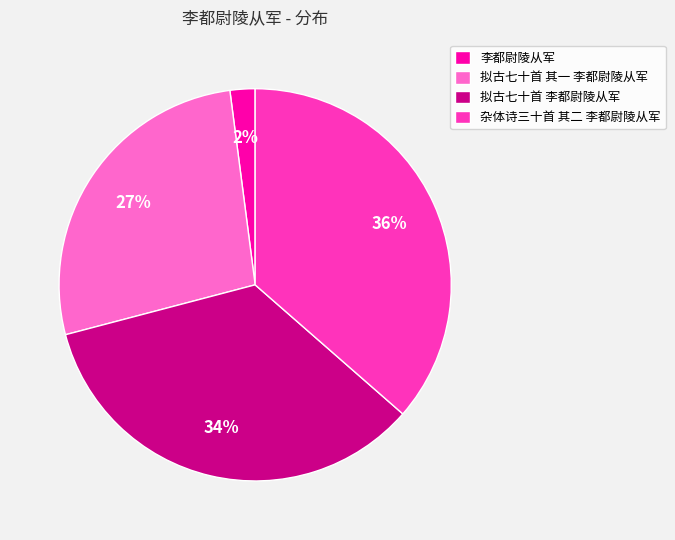

Between 杂体诗三十首 其二 李都尉陵从军 and 拟古七十首 其一 李都尉陵从军, which is larger?

杂体诗三十首 其二 李都尉陵从军